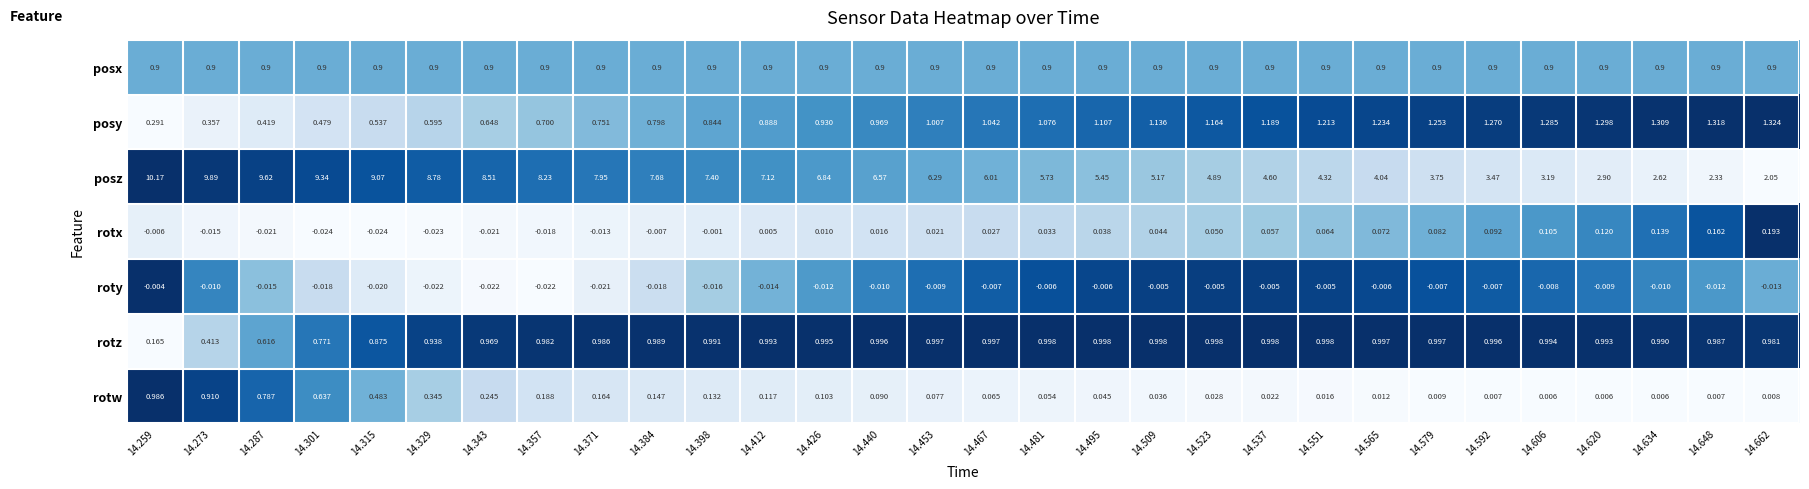

List the series in order of their peak value, lowest first.

roty, rotx, posx, rotw, rotz, posy, posz